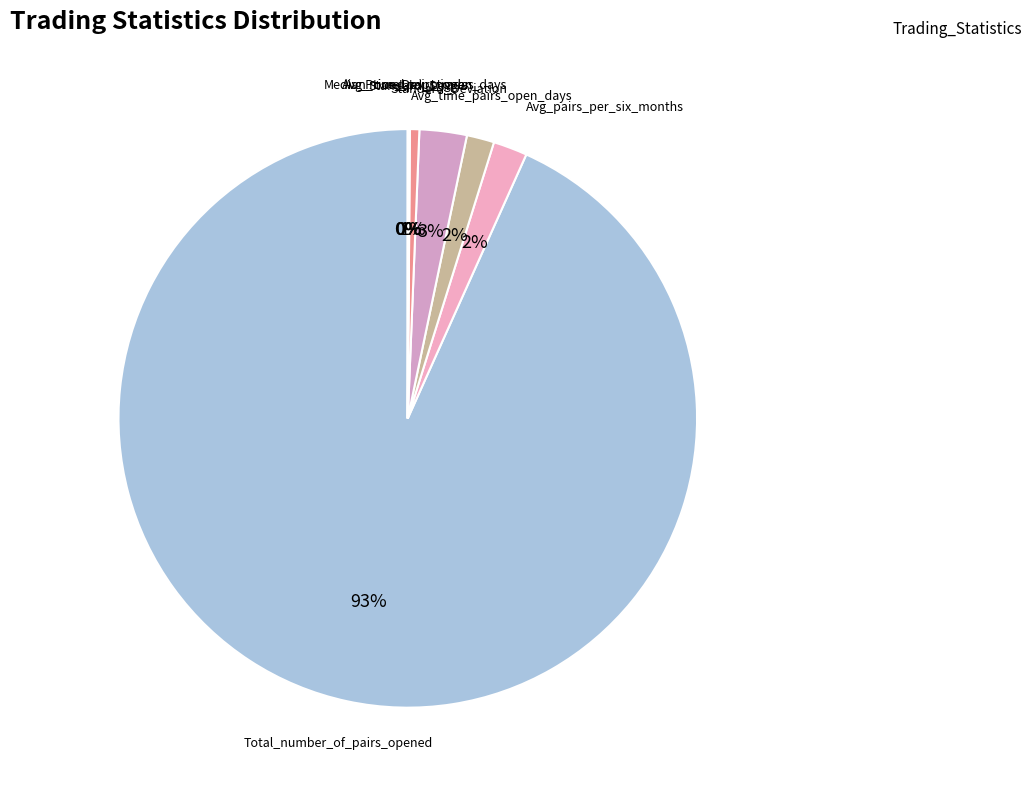

To the nearest percent, what portion does Avg_pairs_per_six_months represent?

2%